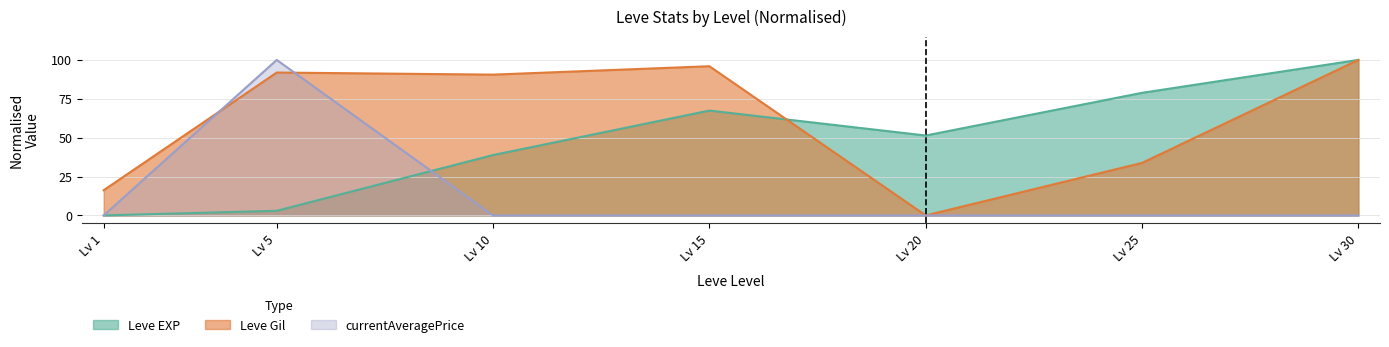

Which category has the highest value in the Leve Gil series?

Lv 30